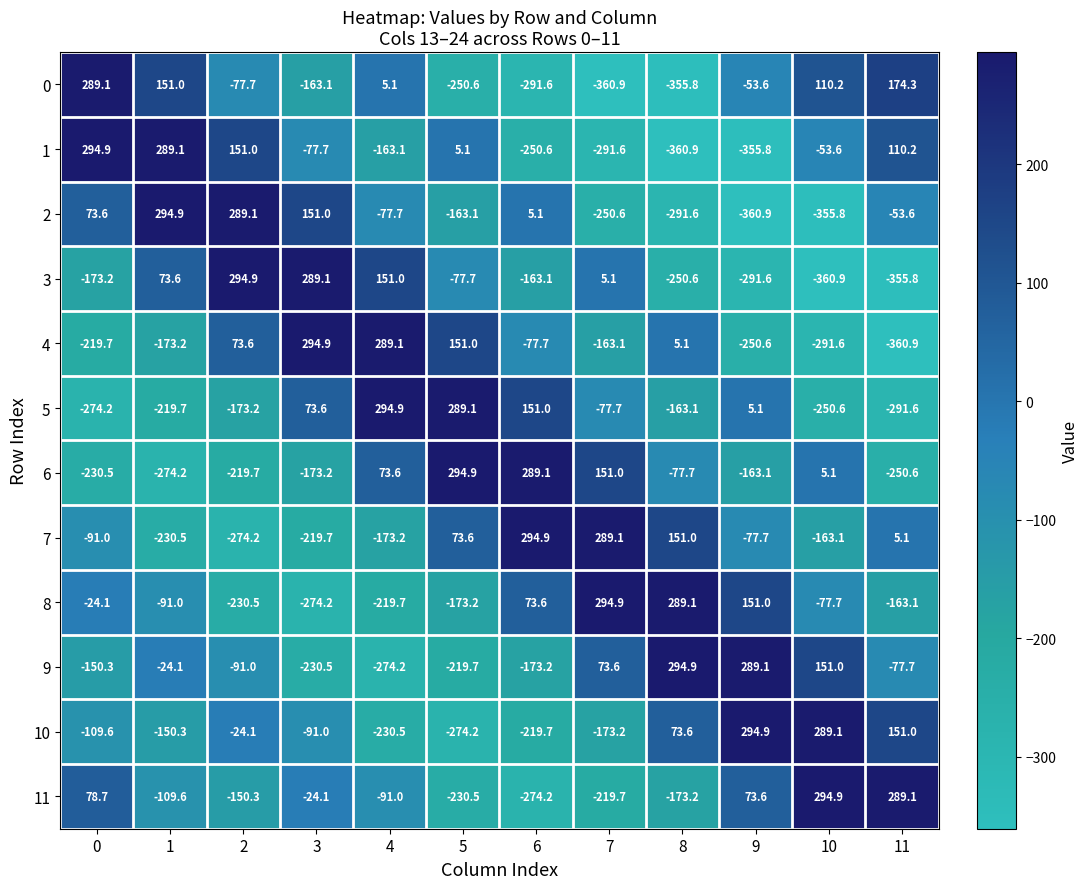

True or false: 7 has a value of -149.8 at 3.

False